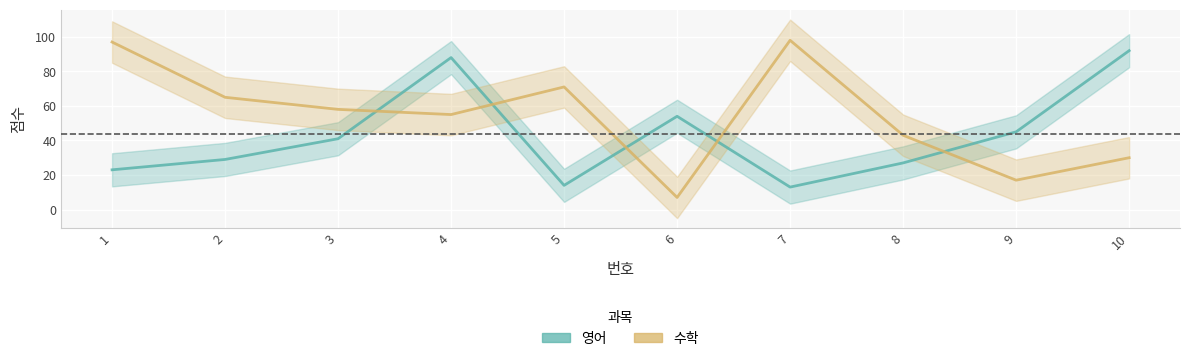

The value of 수학 at 10 is 30. True or false?

True